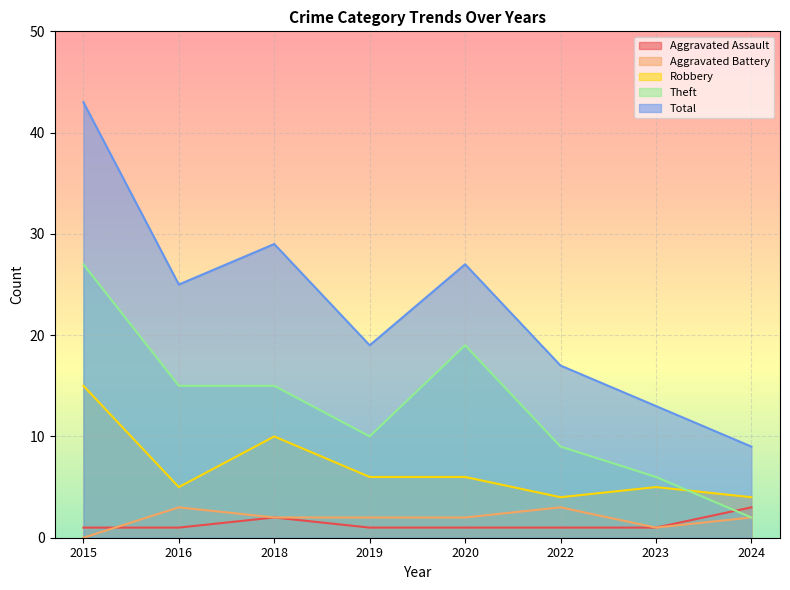

True or false: Total has a value of 63 at 2015.

False